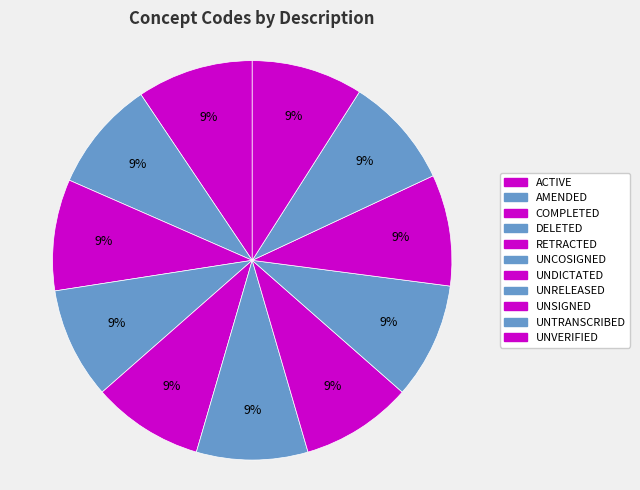

Which category has the biggest portion of the pie?

UNRELEASED